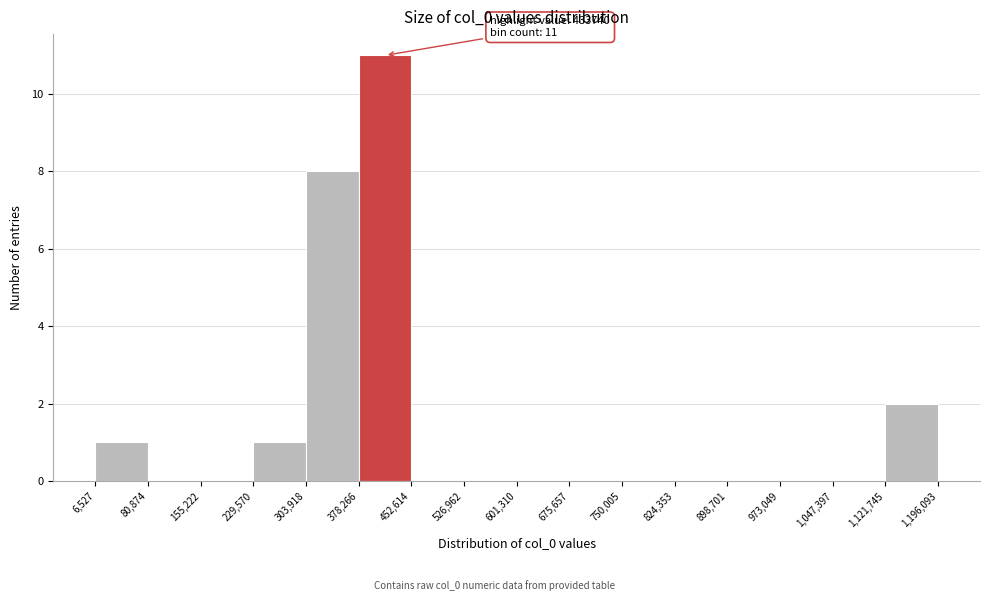

Which range on the x-axis has the tallest bar?

378,266 to 452,614